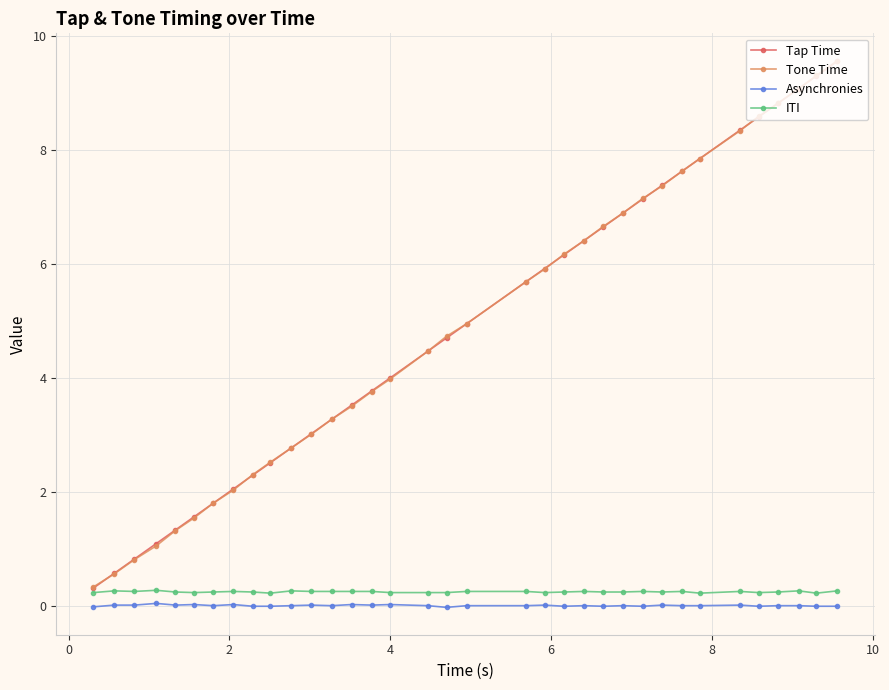

What is the greatest value displayed?

9.6